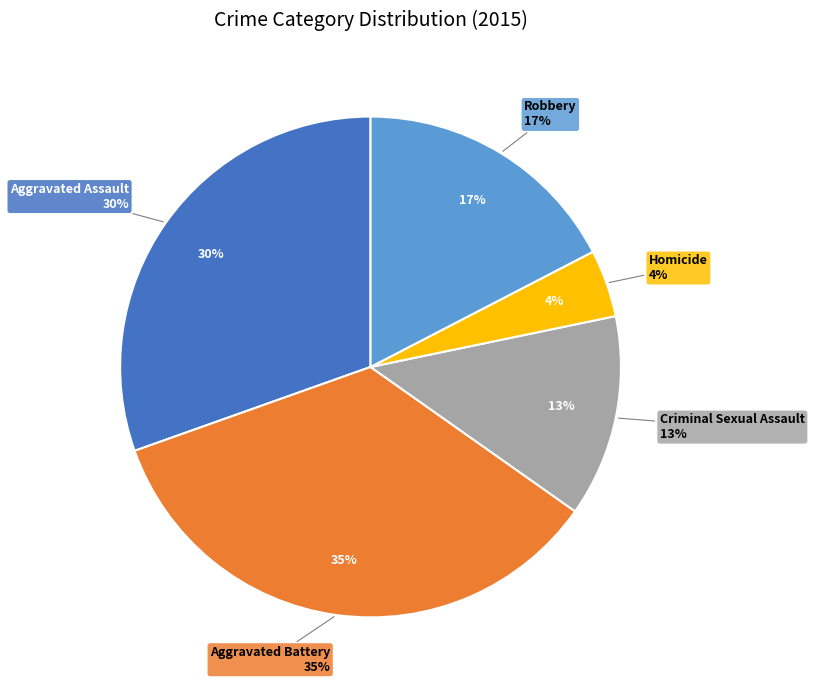

Does any single category account for the majority?

No